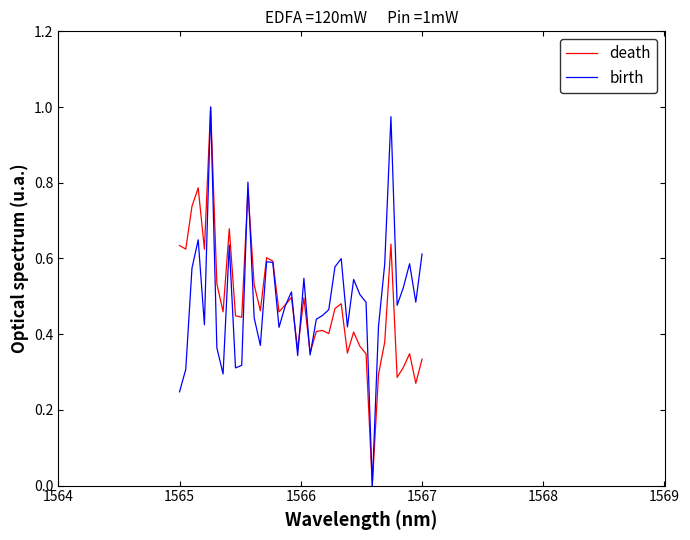

True or false: birth has a value of 0.1 at 1565.

False